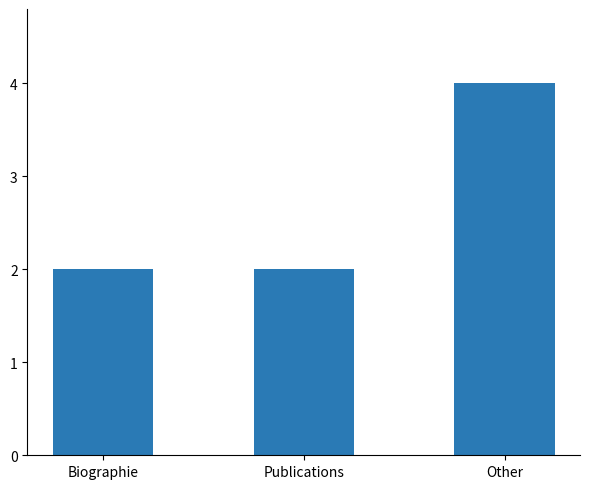

What is the greatest value displayed?

4